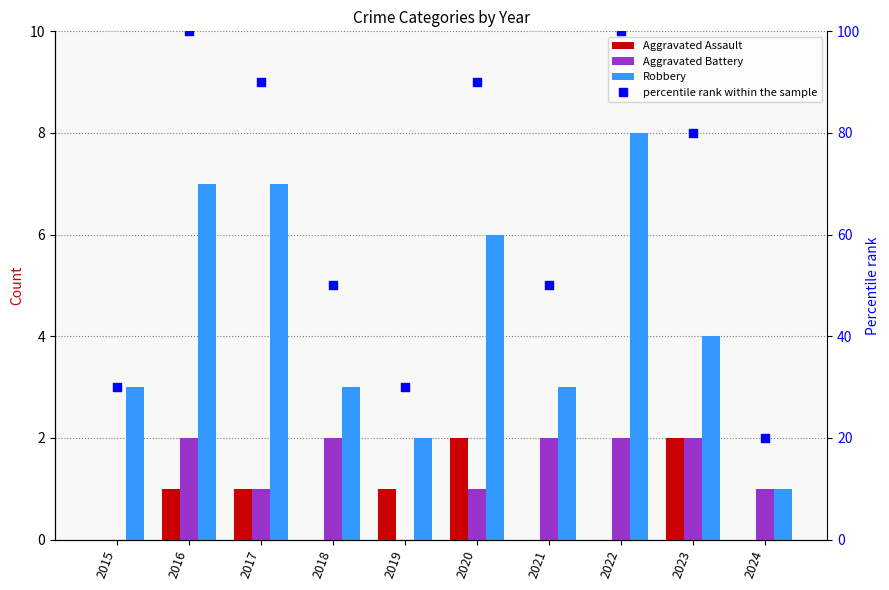

Which series reaches the minimum Y coordinate?

Aggravated Assault